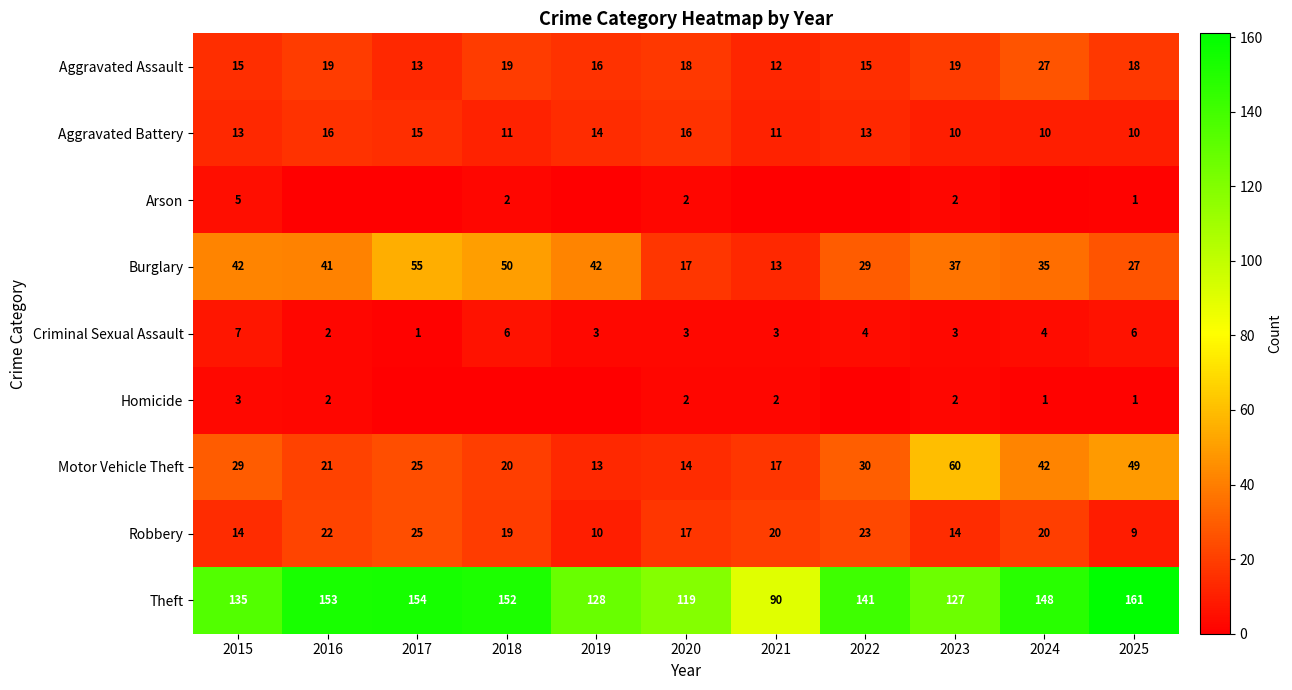

Which category has the highest value across all series?

2025